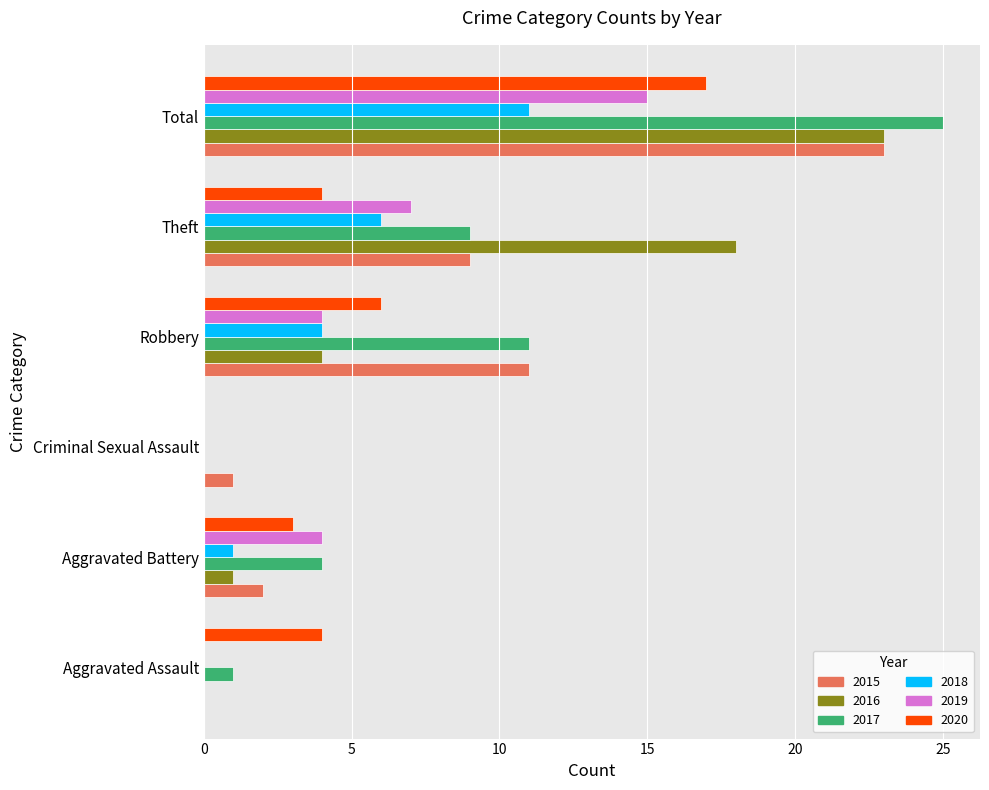

The 2015 series shows 0 at Aggravated Assault. True or false?

True